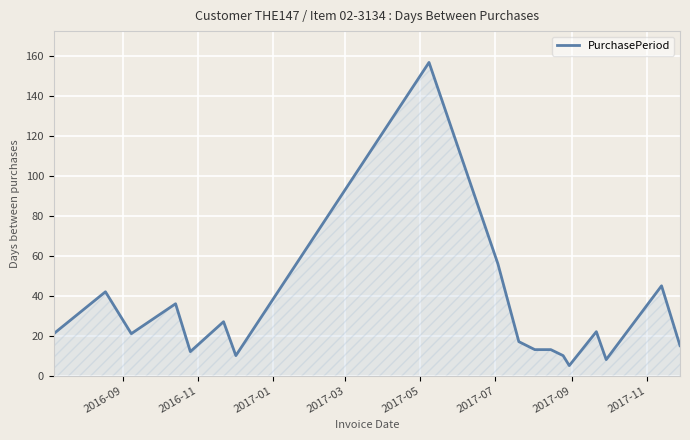

What is the maximum value shown in the chart?

157